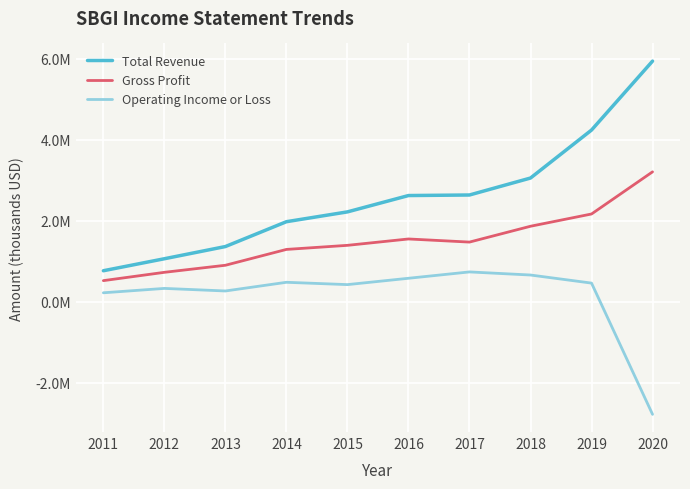

What are all the series names shown in the legend?

Total Revenue, Gross Profit, Operating Income or Loss